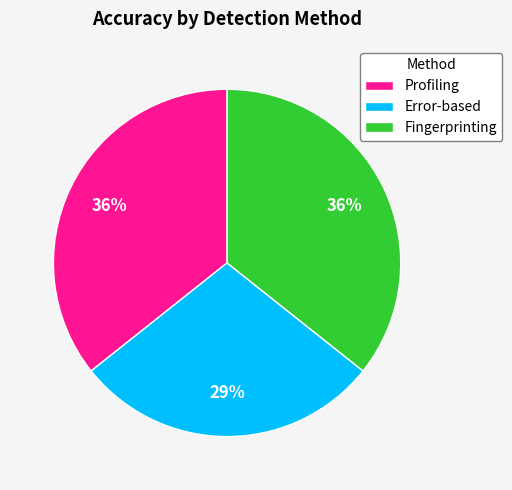

To the nearest percent, what is the combined percentage of Fingerprinting and Profiling?

71%